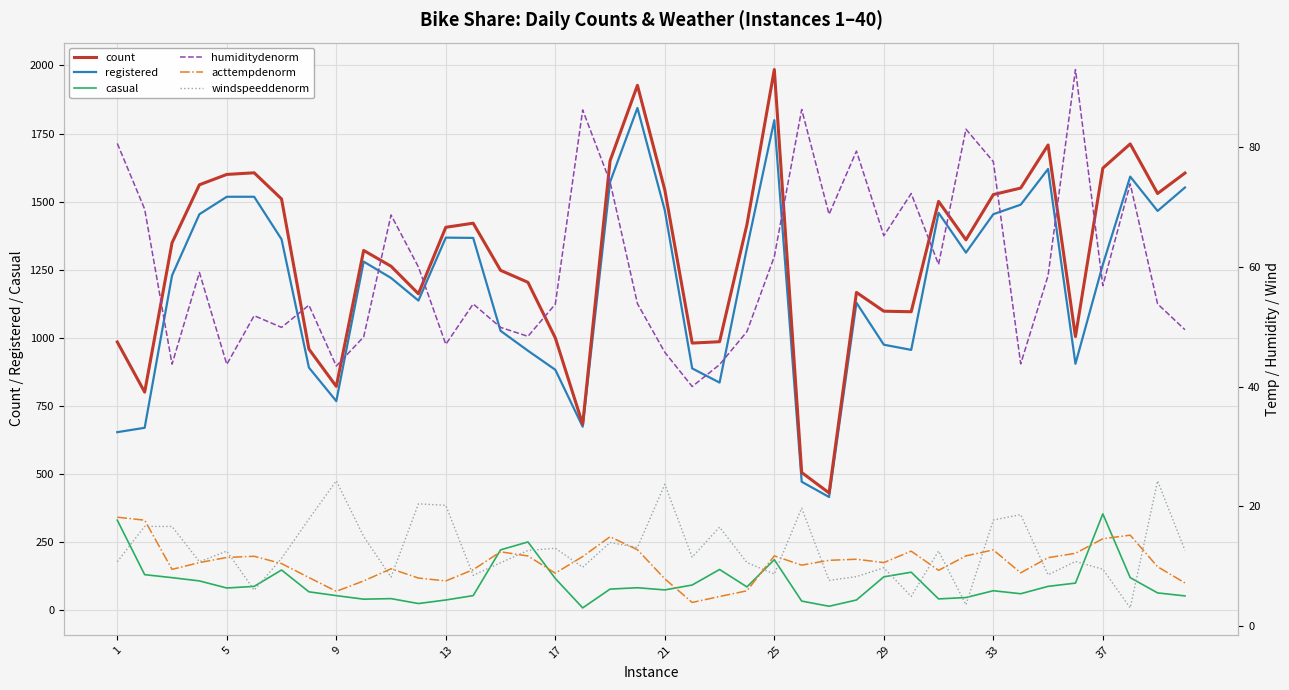

What is the maximum value for count?

1985